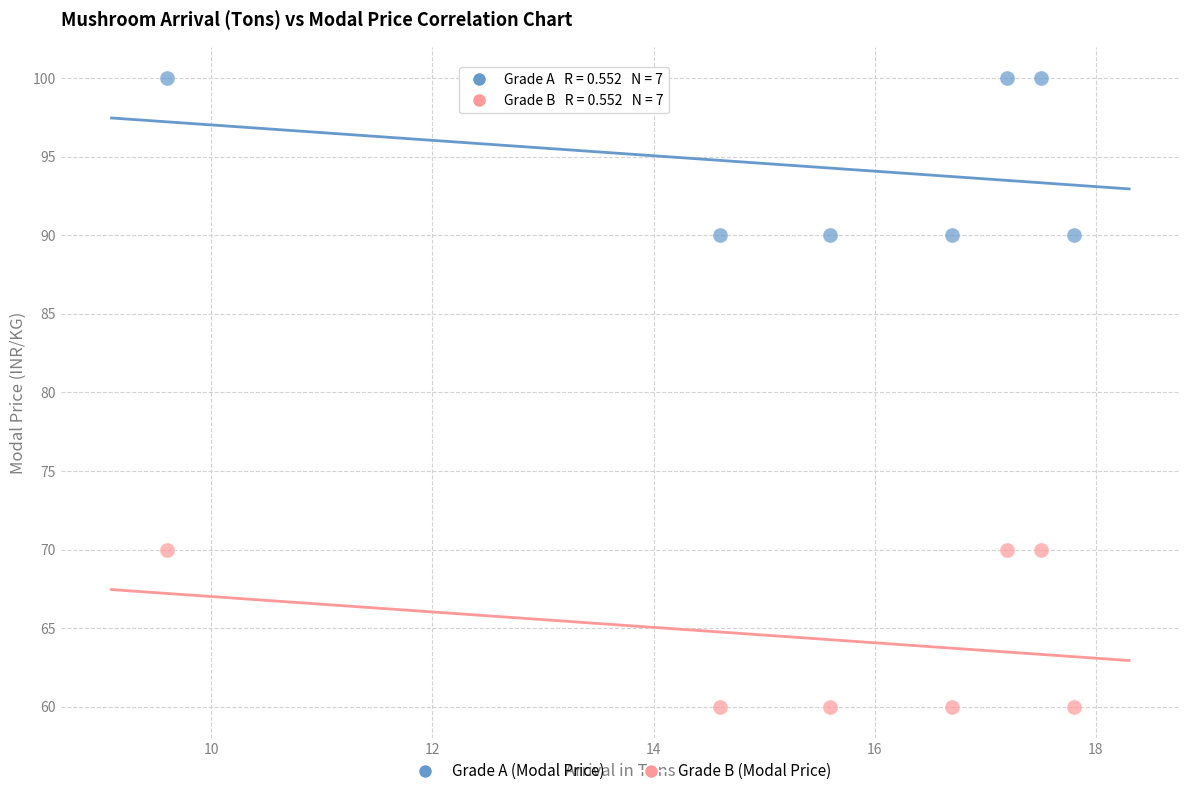

Across all data points, what is the range of Y values (max minus min)?

40